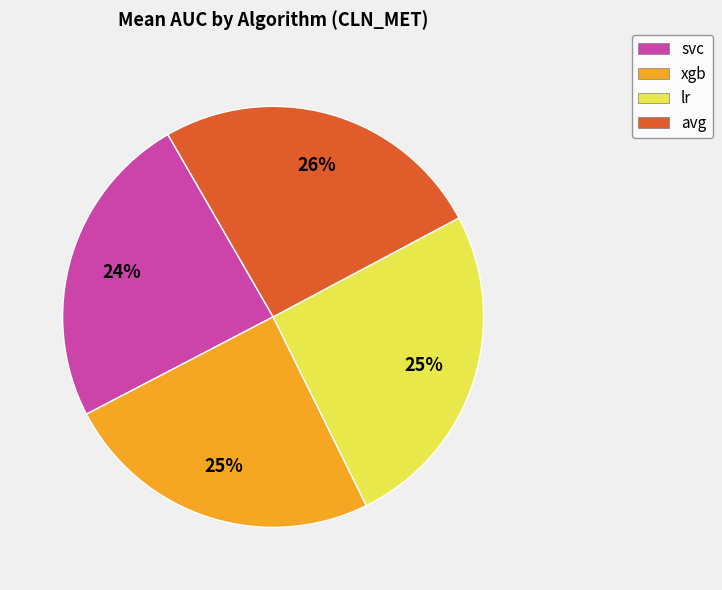

Is there any slice that represents more than half of the pie?

No